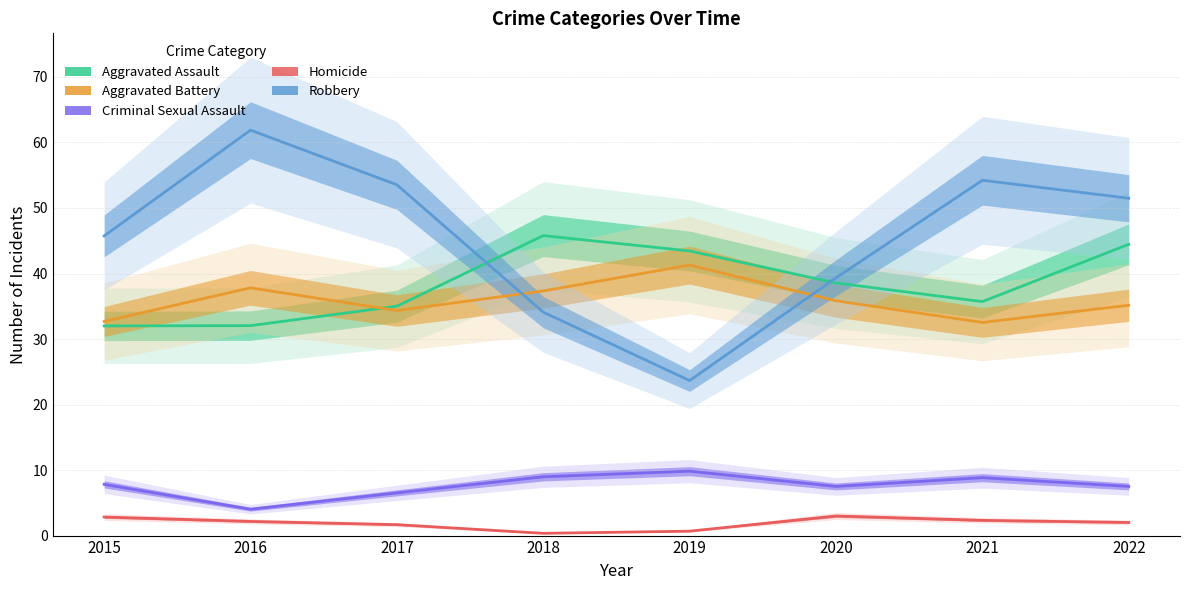

What is the sum of all Criminal Sexual Assault values?

61.0